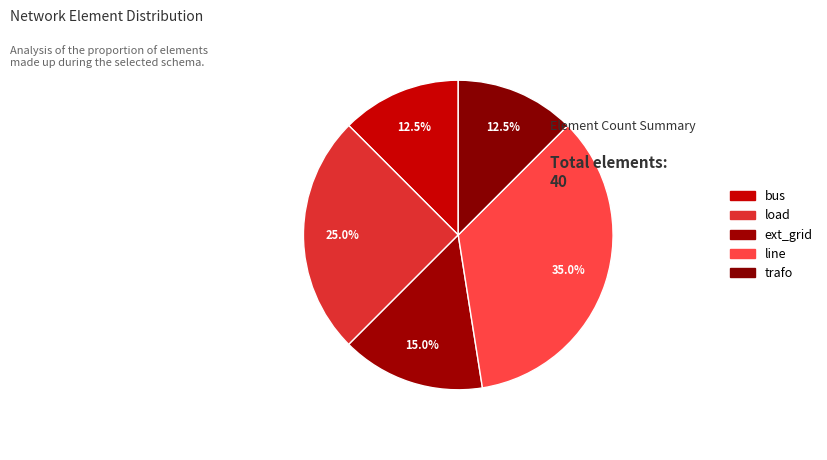

How many segments does this pie chart have?

5